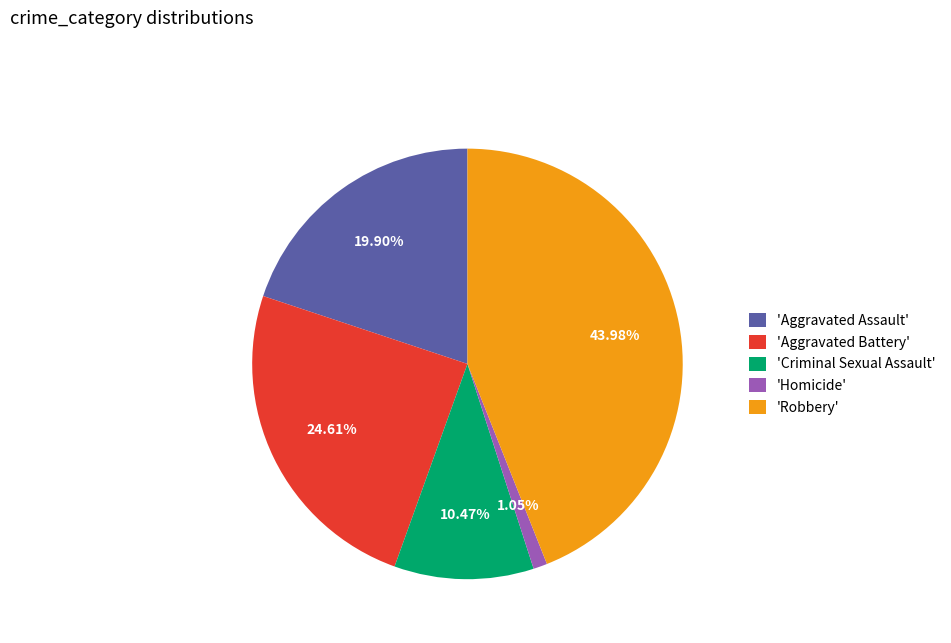

Combined, do 'Robbery' and 'Aggravated Assault' account for over 50%?

Yes